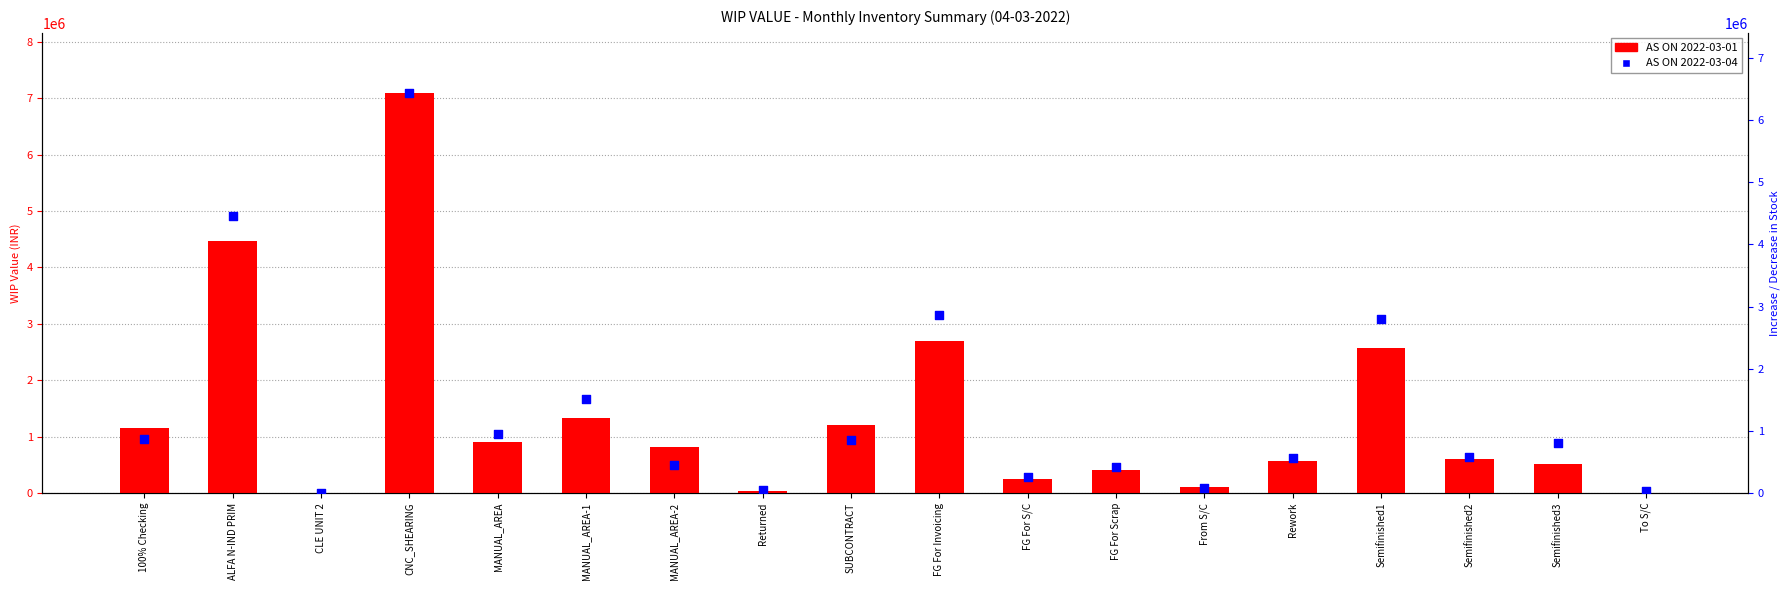

Which series reaches the maximum Y coordinate?

AS ON 2022-03-01